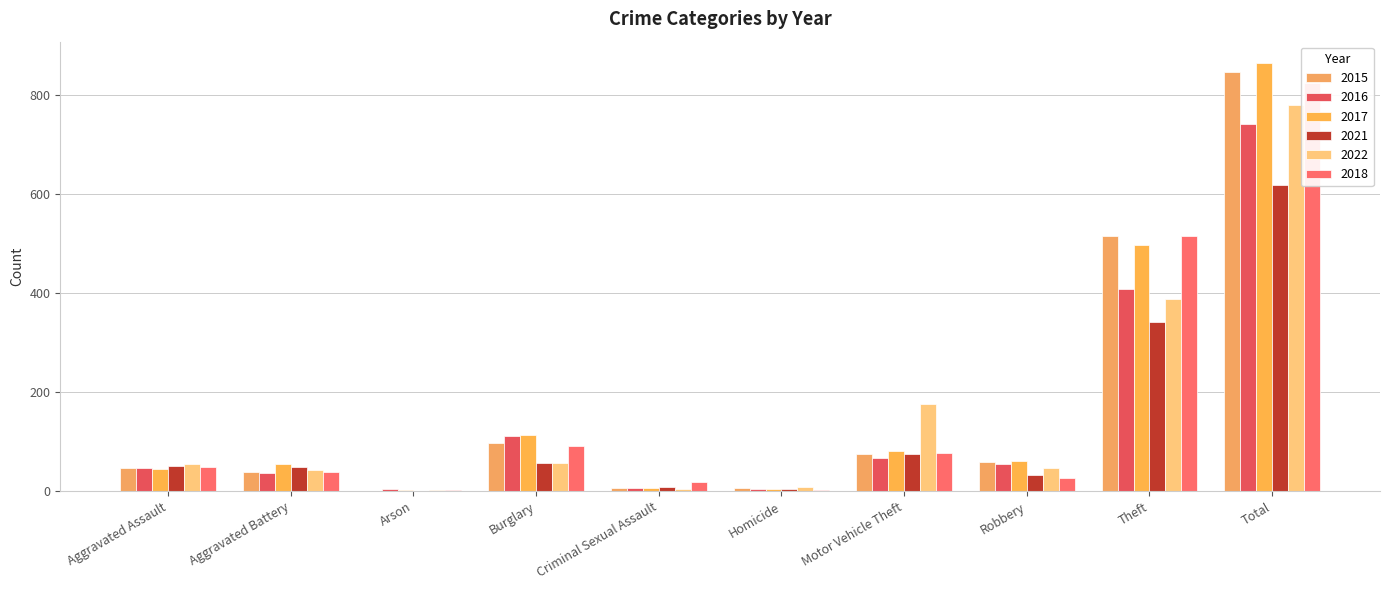

What is the greatest value displayed?

864